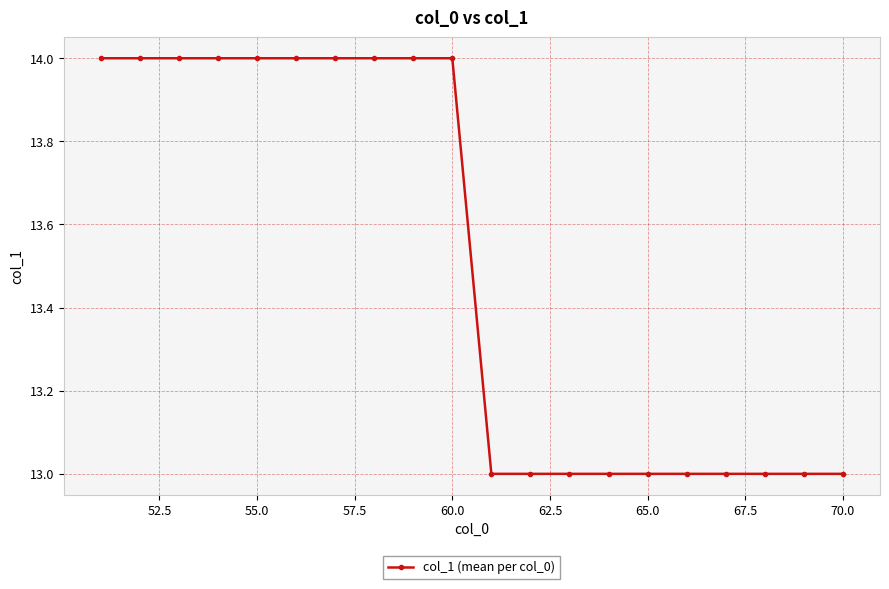

What is the value of the 19th point from the left?

13